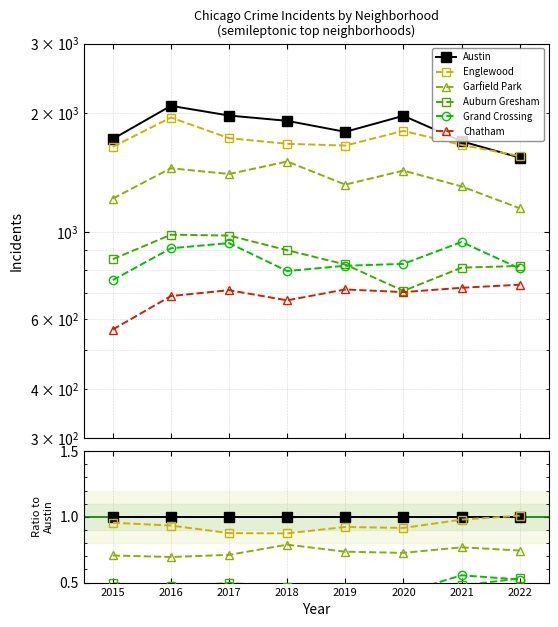

Between 2015 and 2018, which series saw the biggest shift?

Garfield Park